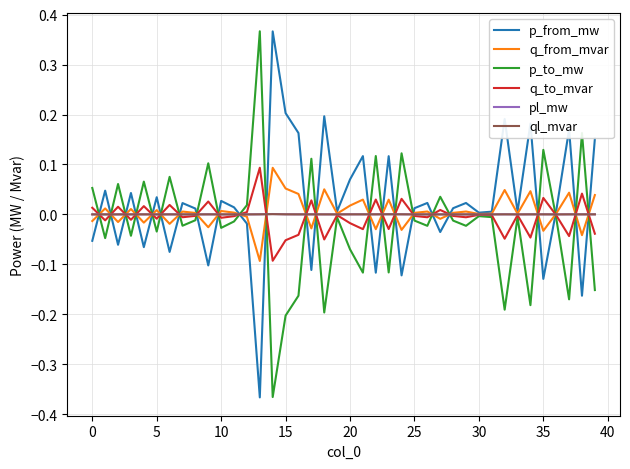

Where is q_to_mvar nearest to the value 0?

30